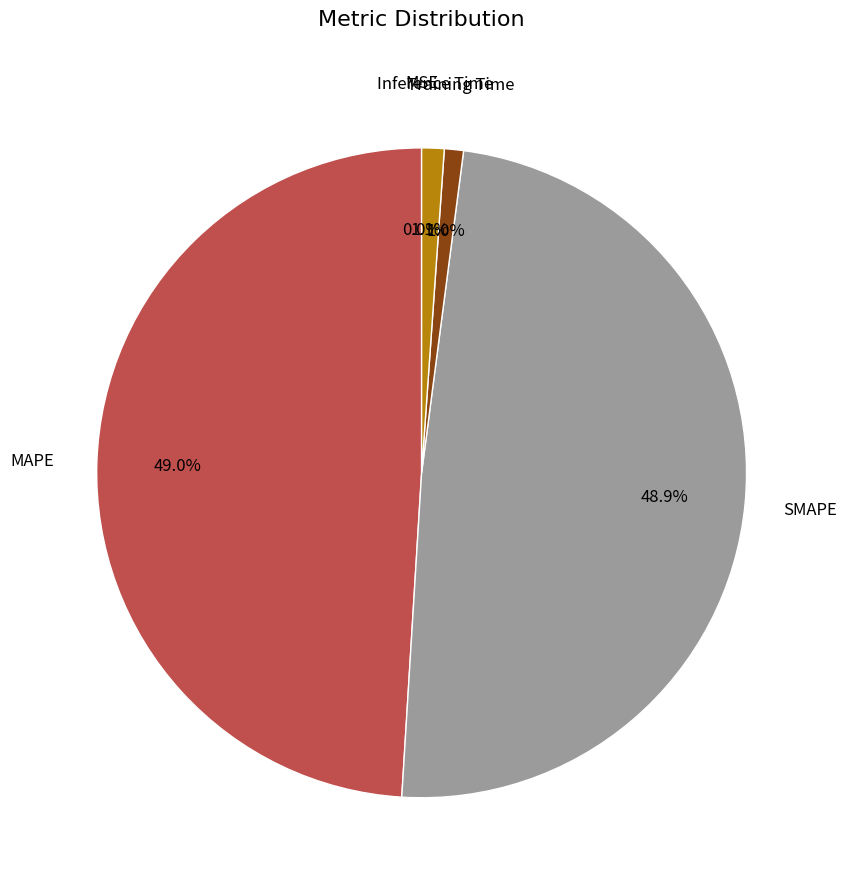

Does MAPE represent more than half of the total?

No